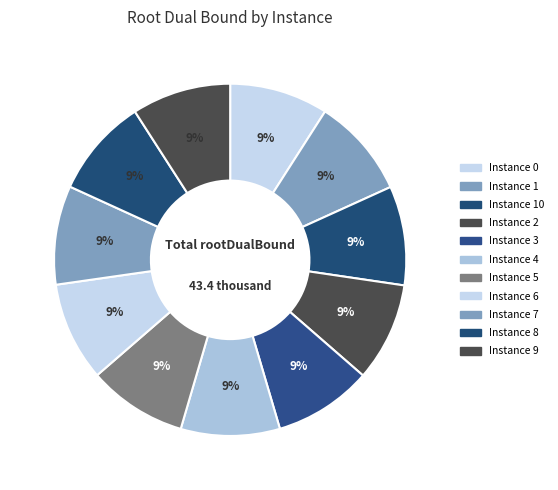

How many slices are in this pie chart?

11